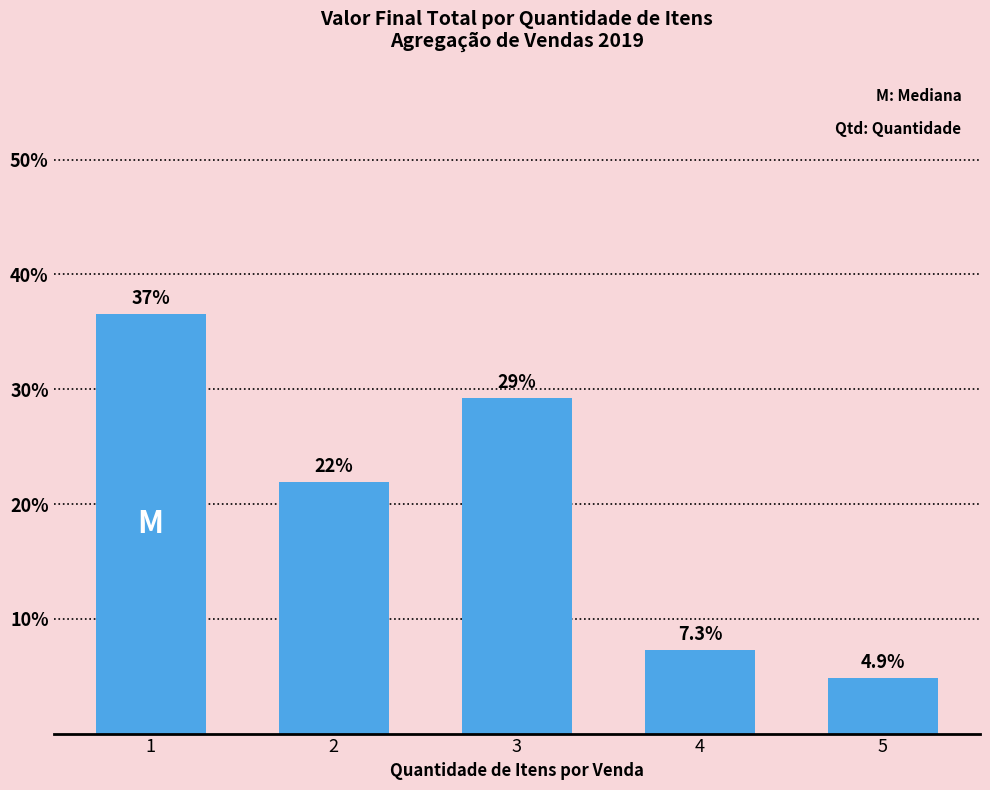

At which label is the value closest to 20?

2